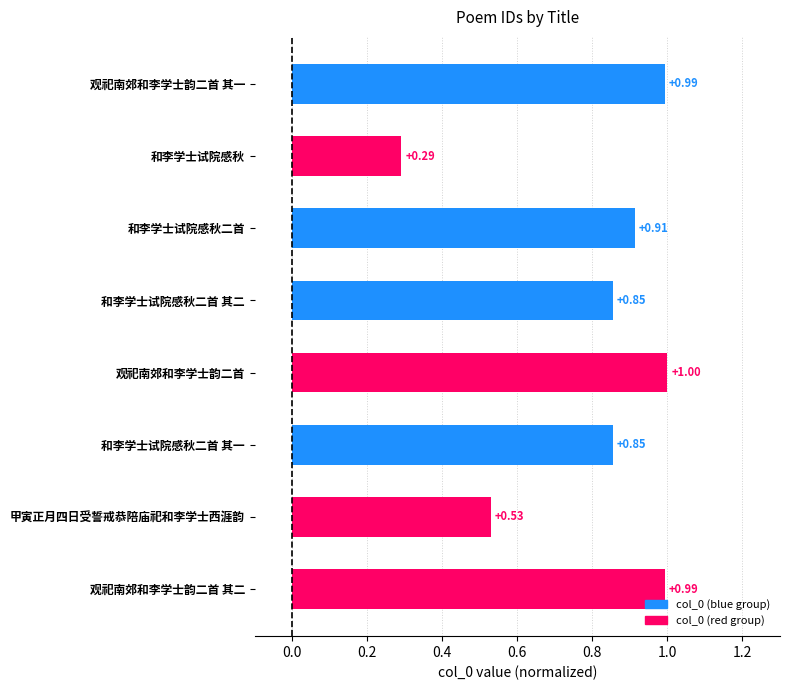

The value at 观祀南郊和李学士韵二首 is 1.0. True or false?

True